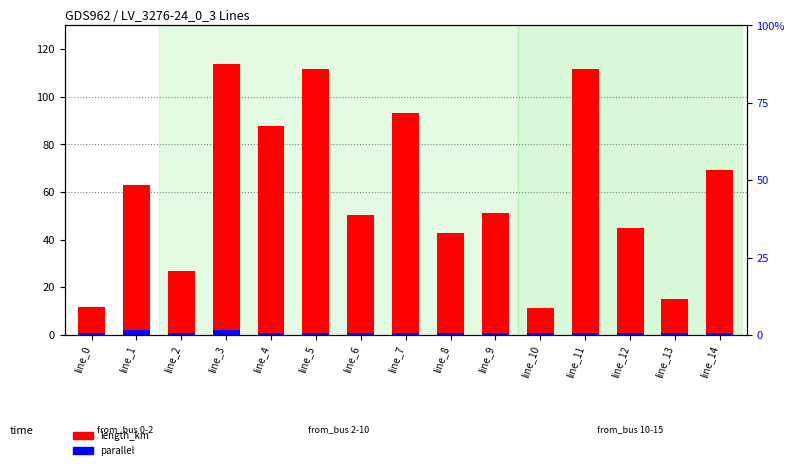

What is the sum of the length_km values at line_2 and line_7?

120.3